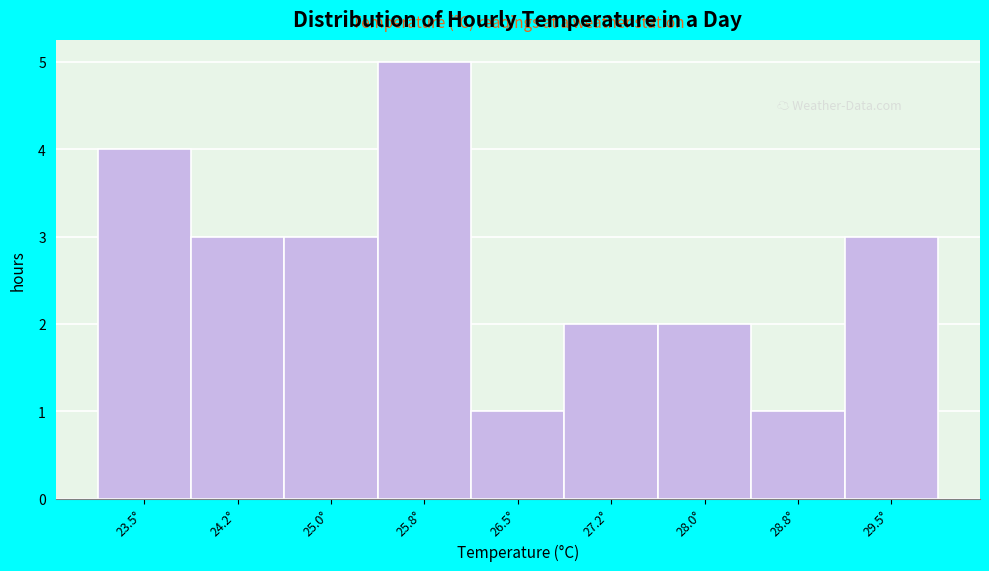

Reading right to left, transcribe all the data shown in this chart.

29.5°=3	28.8°=1	28.0°=2	27.2°=2	26.5°=1	25.8°=5	25.0°=3	24.2°=3	23.5°=4